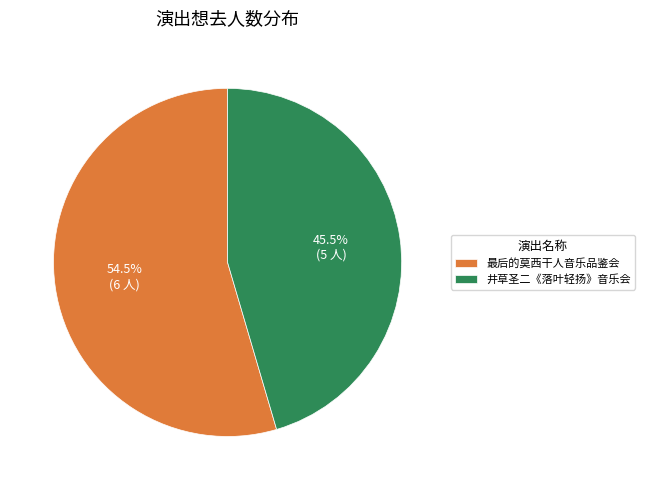

To the nearest percent, what is the average slice percentage?

50%